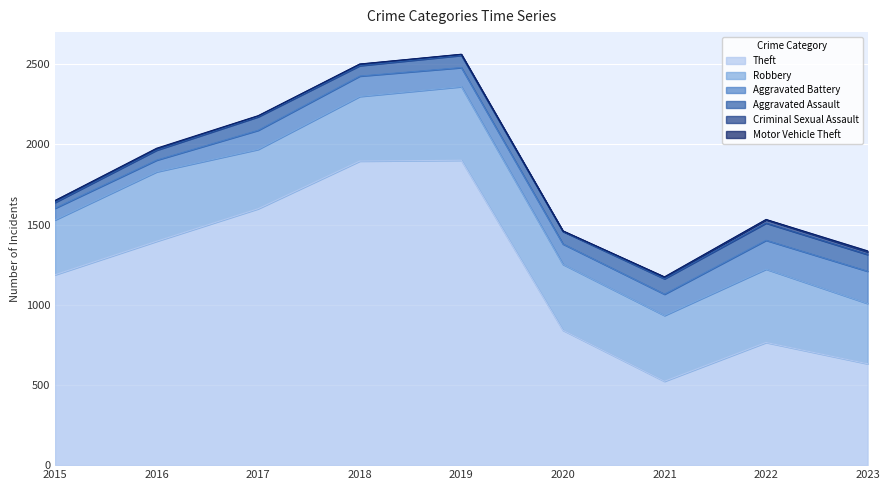

What is the minimum value for Aggravated Battery?

73